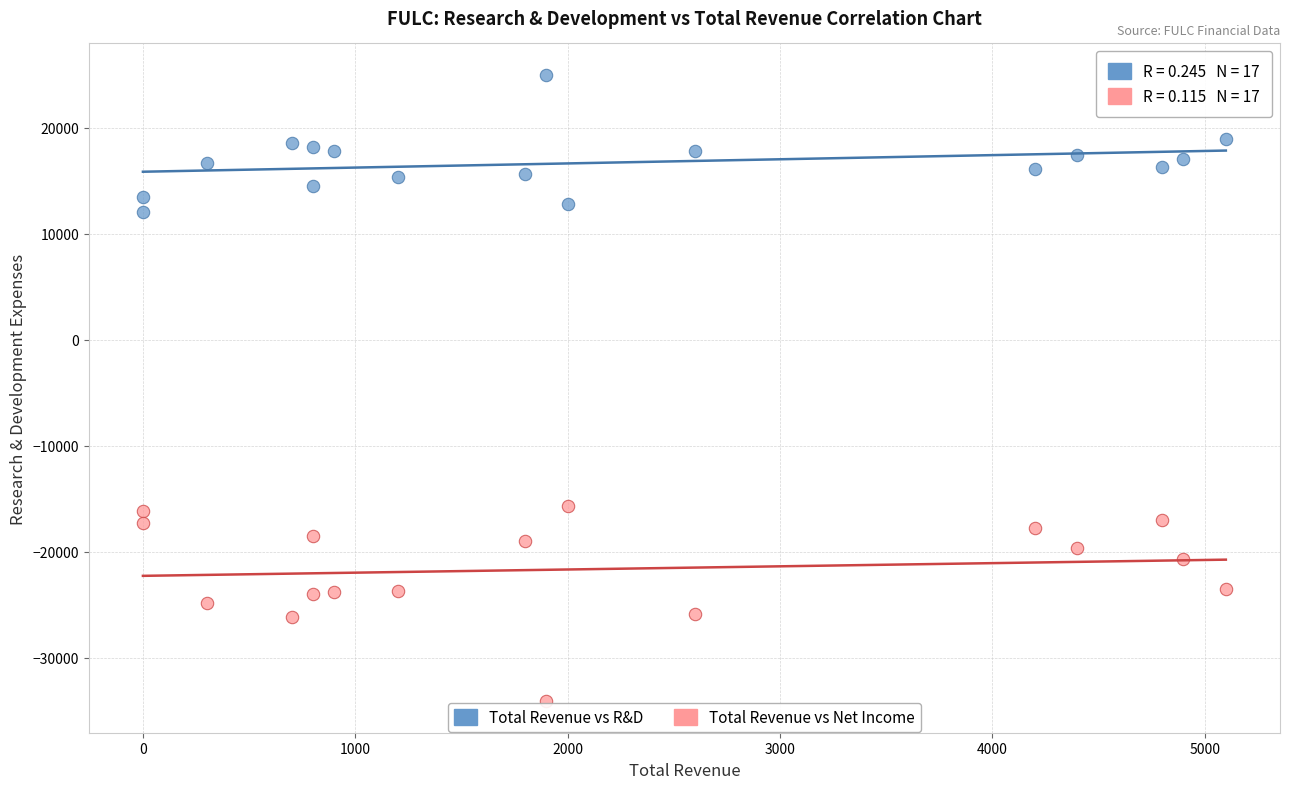

Across all data points, what is the range of X values (max minus min)?

5100